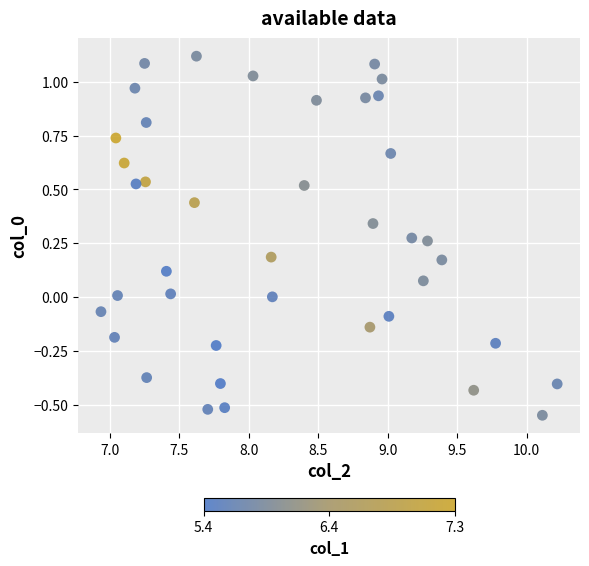

What is the range of Y values (max minus min)?

1.7